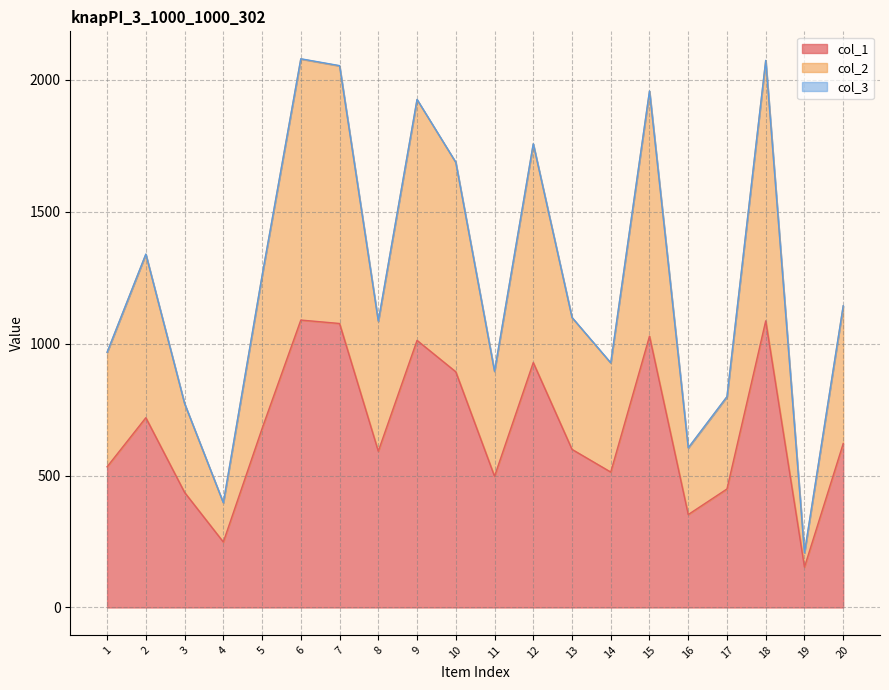

Which series has the widest spread of values?

col_2